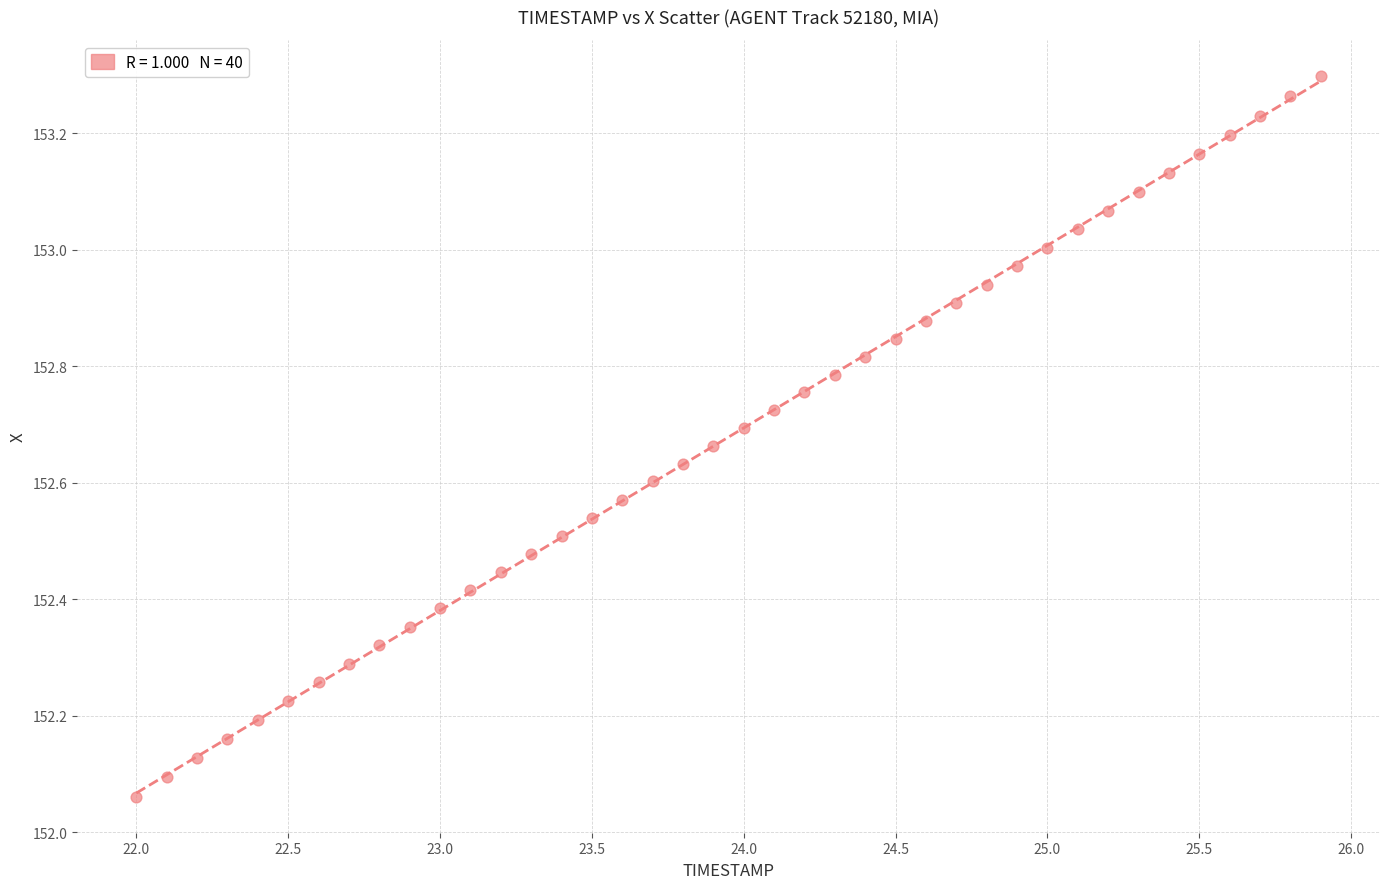

What is the range of Y values (max minus min)?

1.2